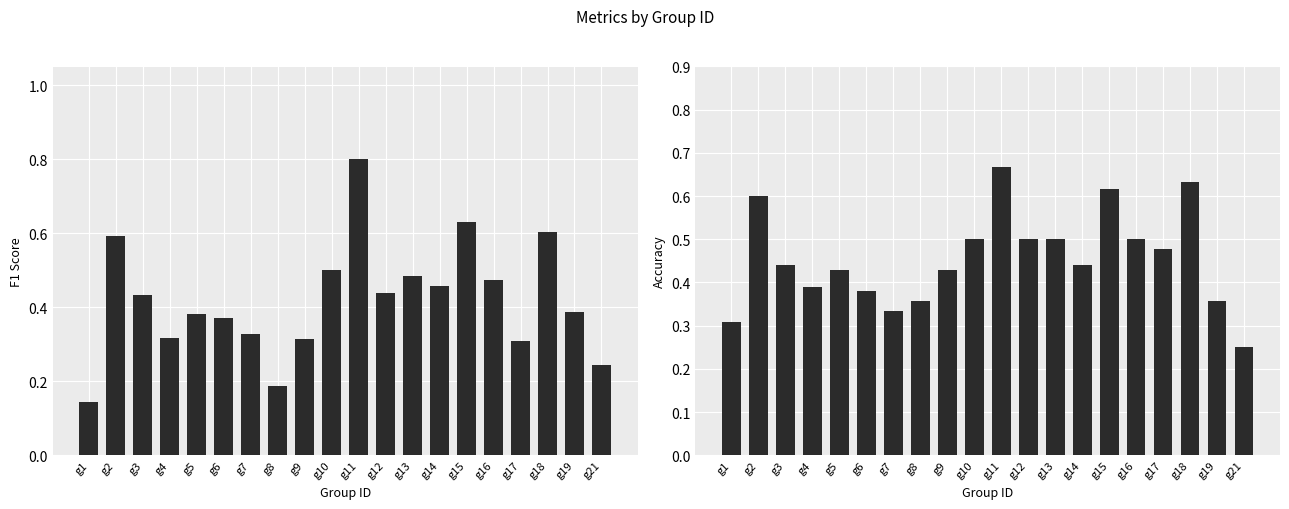

What value does the f1 series have at g21?

0.2